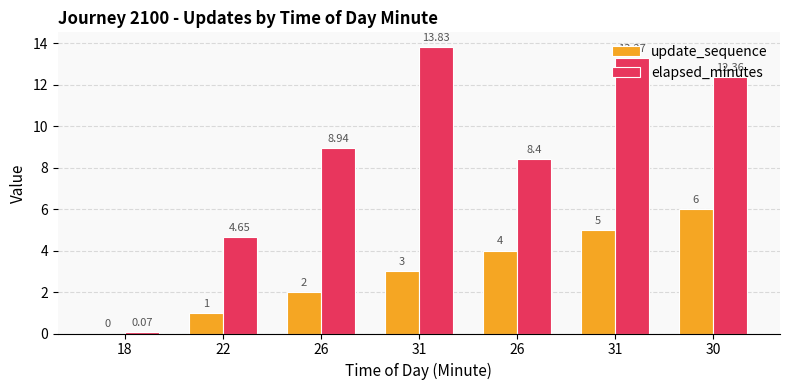

At which category is the sum across all series the highest?

30